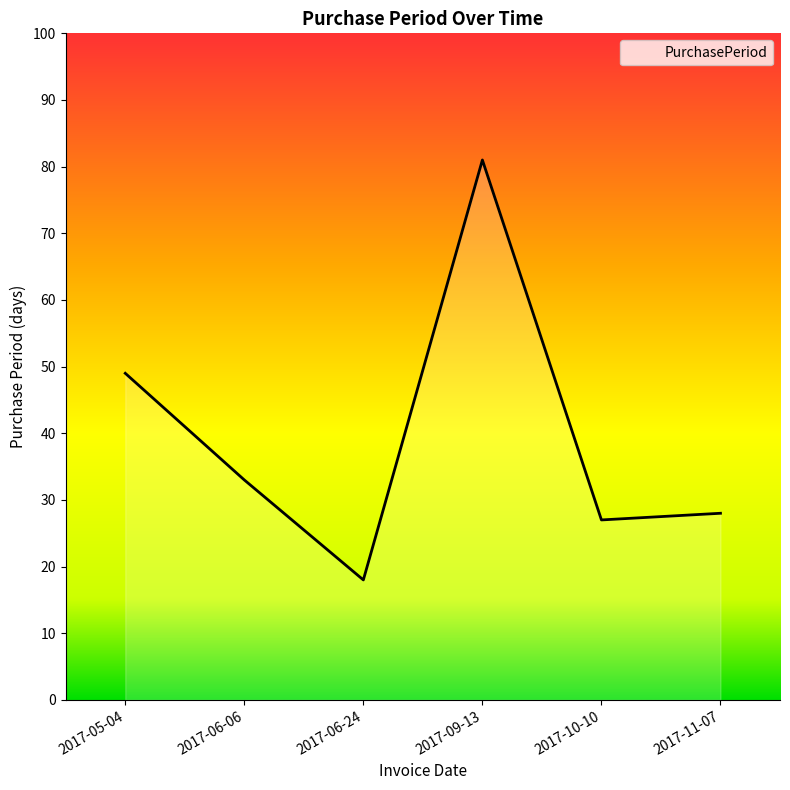

Which label corresponds to the largest value in the chart?

2017-09-13